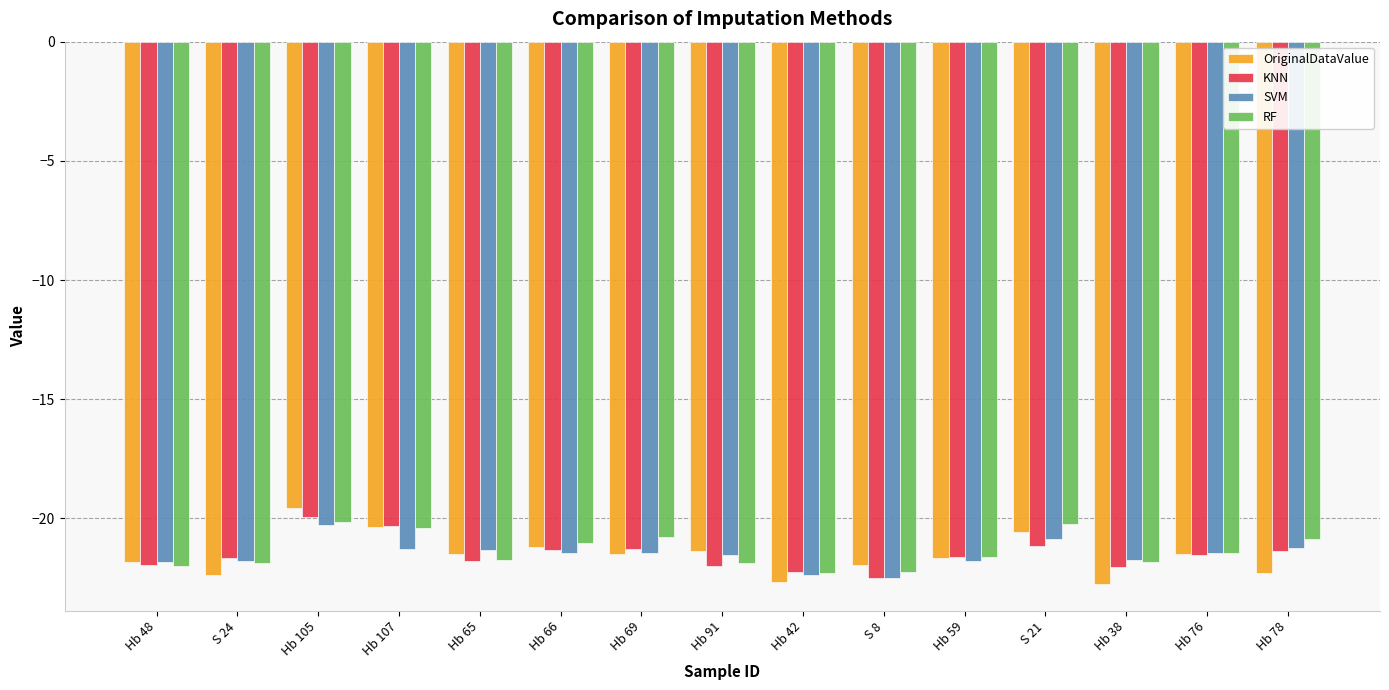

What is the label of the 15th bar from the right?

Hb 48